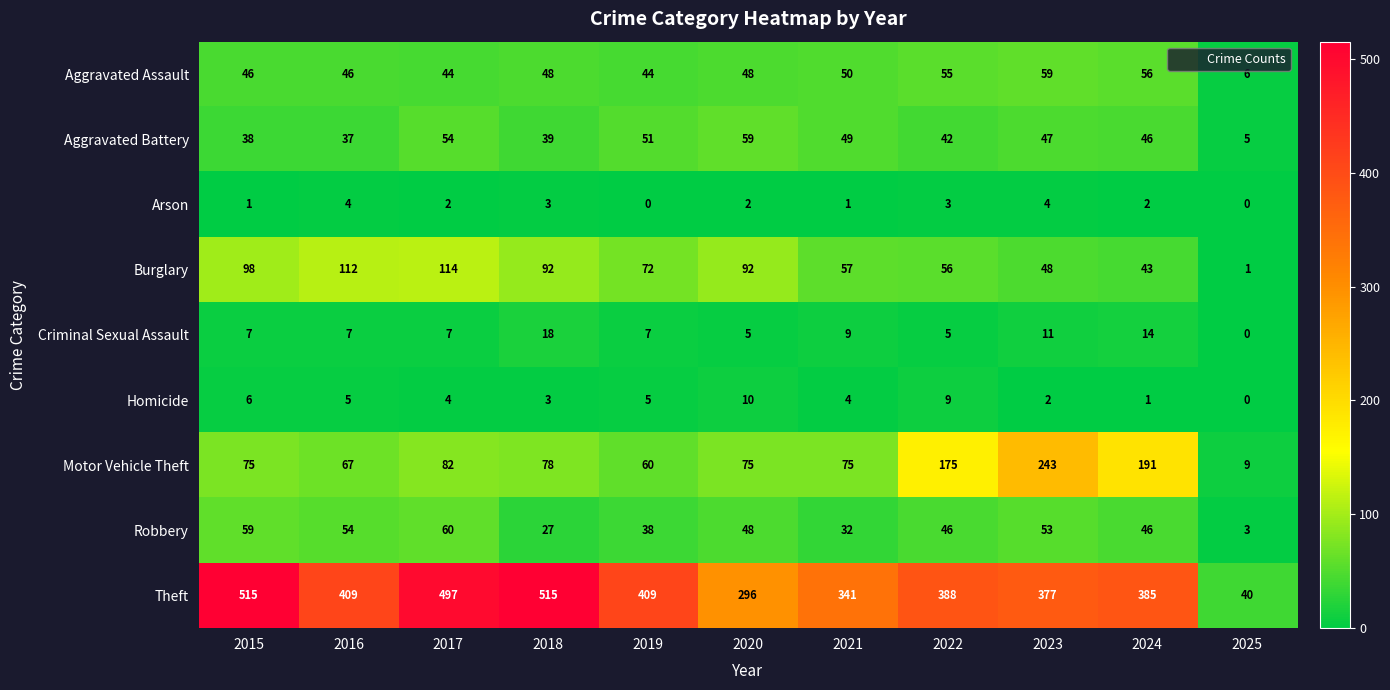

What is the sum of all Arson values?

22